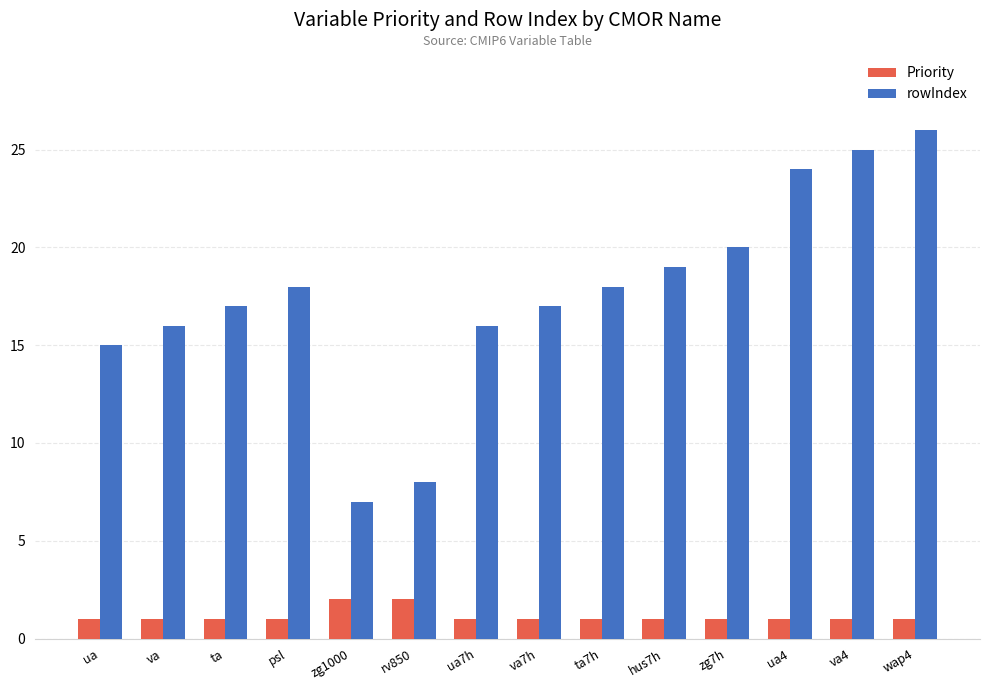

What is the difference between the maximum and minimum values in the rowIndex series?

19